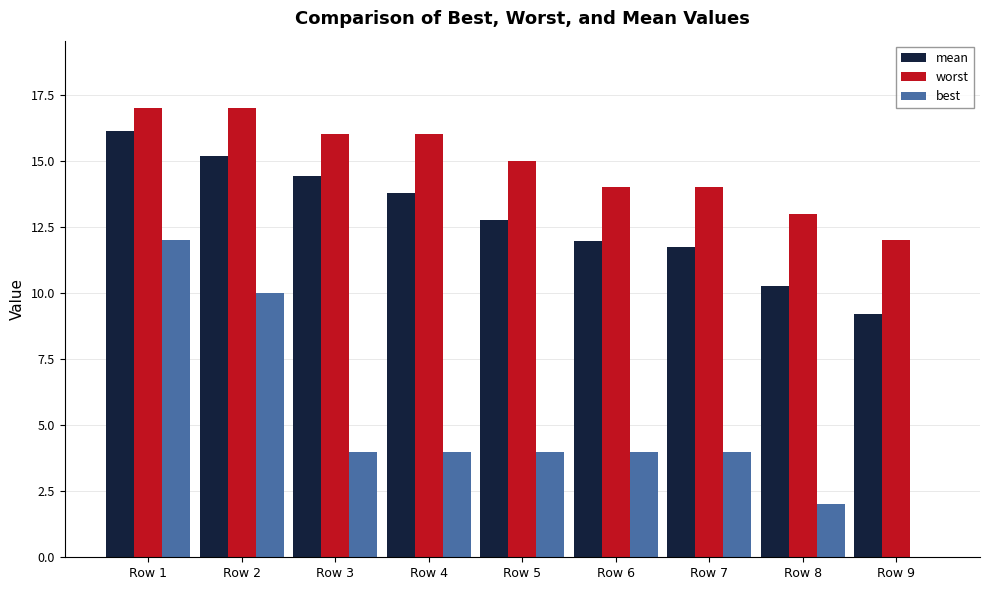

What is the sum of the worst values at Row 4 and Row 7?

30.0